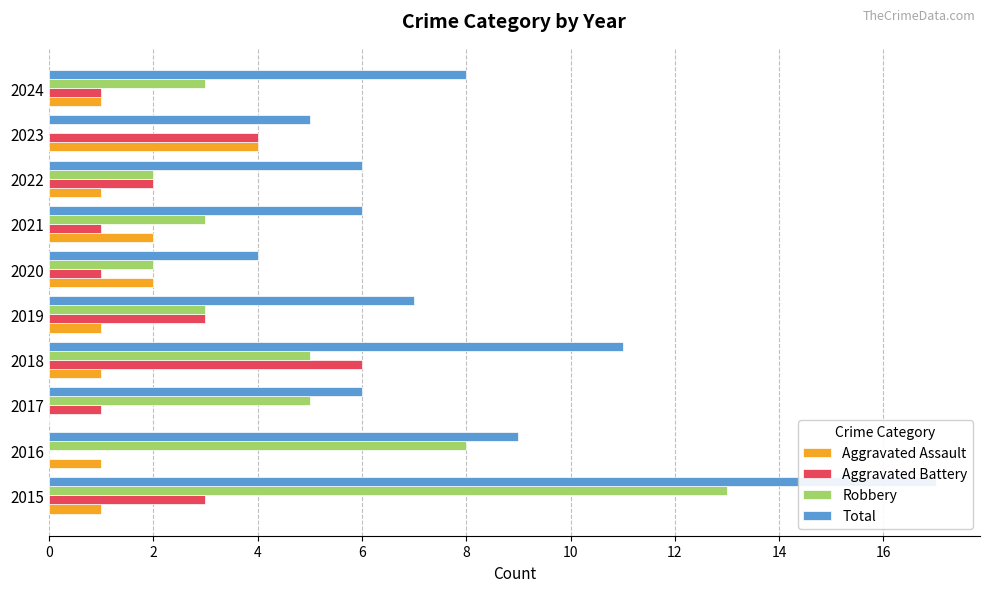

What is the difference between the maximum and minimum values in the Total series?

13